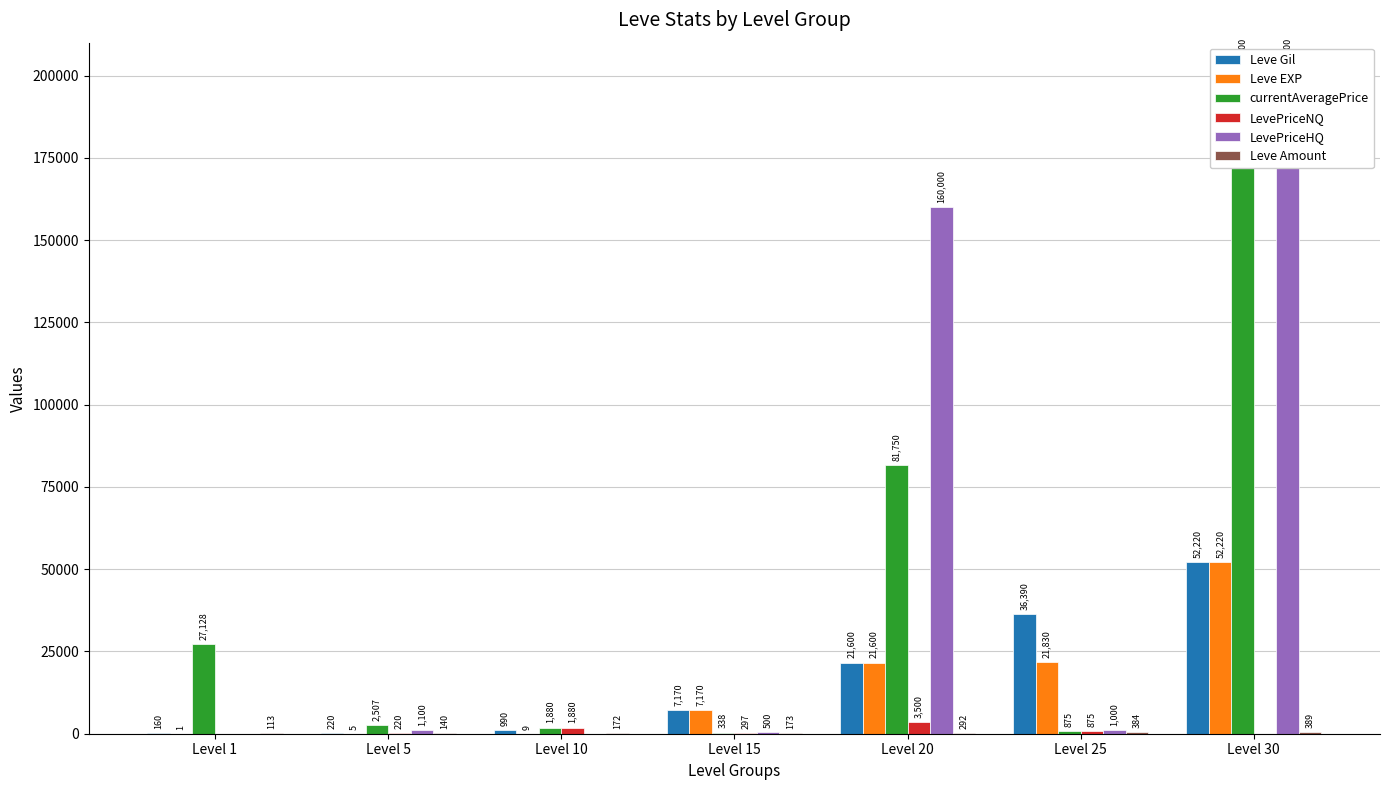

What is the difference between the maximum and minimum values in the LevePriceNQ series?

3500